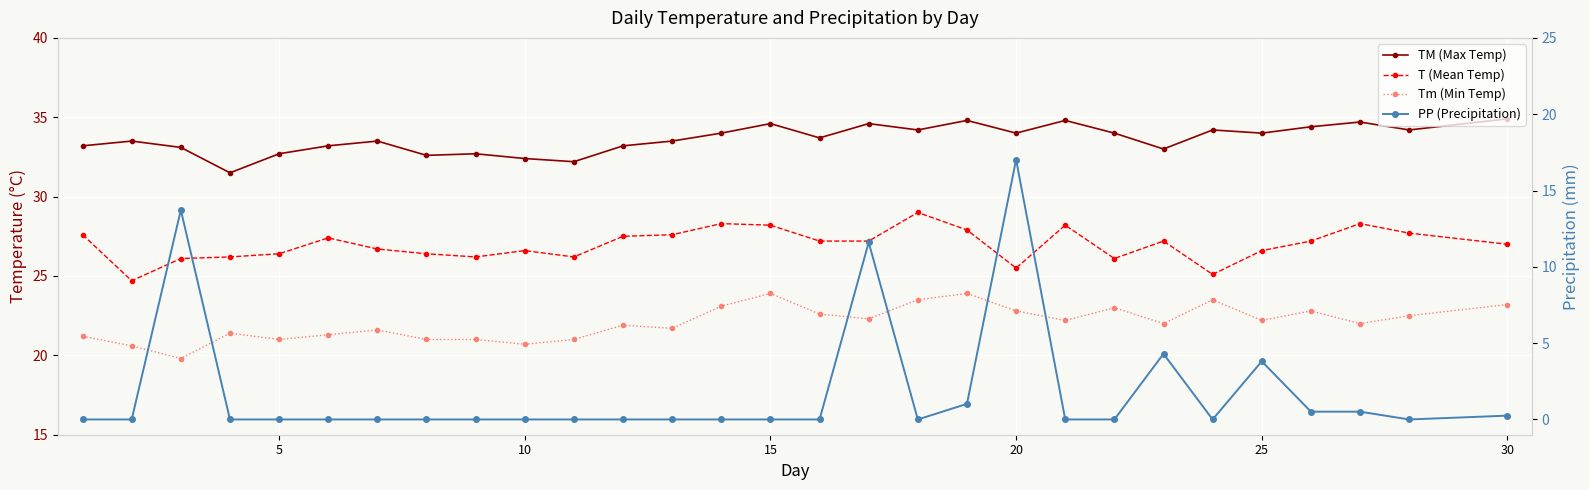

What is the average value of the PP (Precipitation) series?

1.8